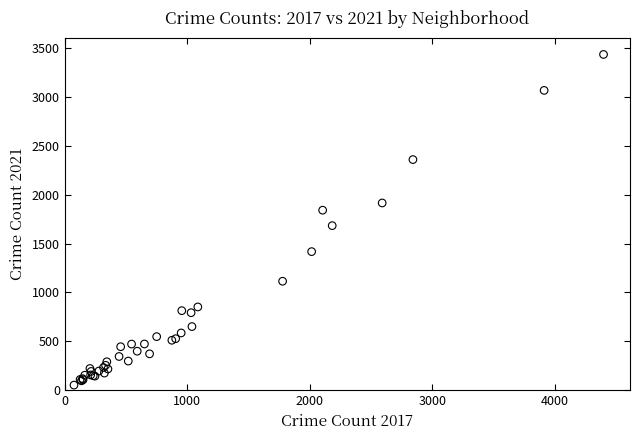

What Y value in the scatter plot is closest to 1744?

1684